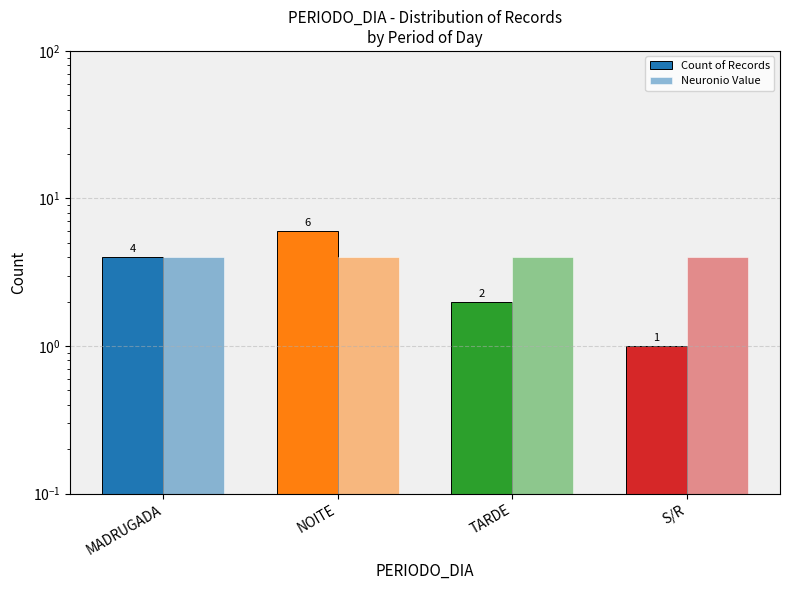

What is the label of the 1st bar from the left?

MADRUGADA